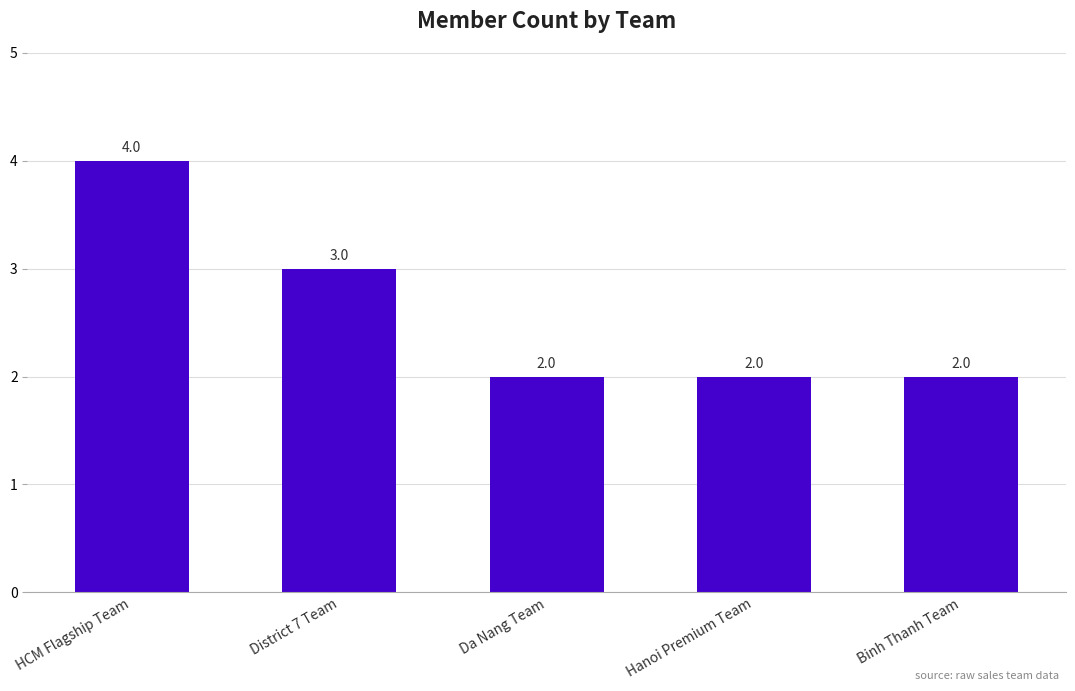

What is the greatest value displayed?

4